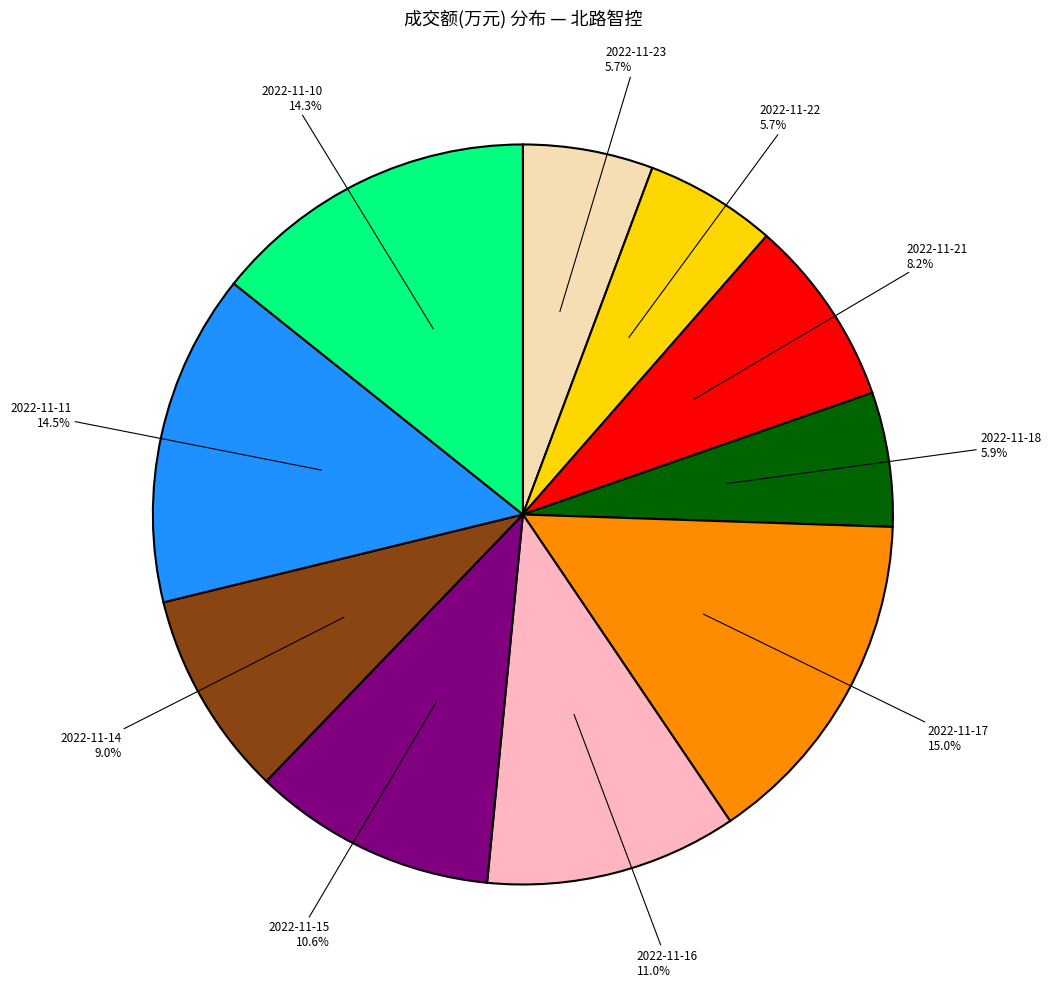

Is there any slice that represents more than half of the pie?

No